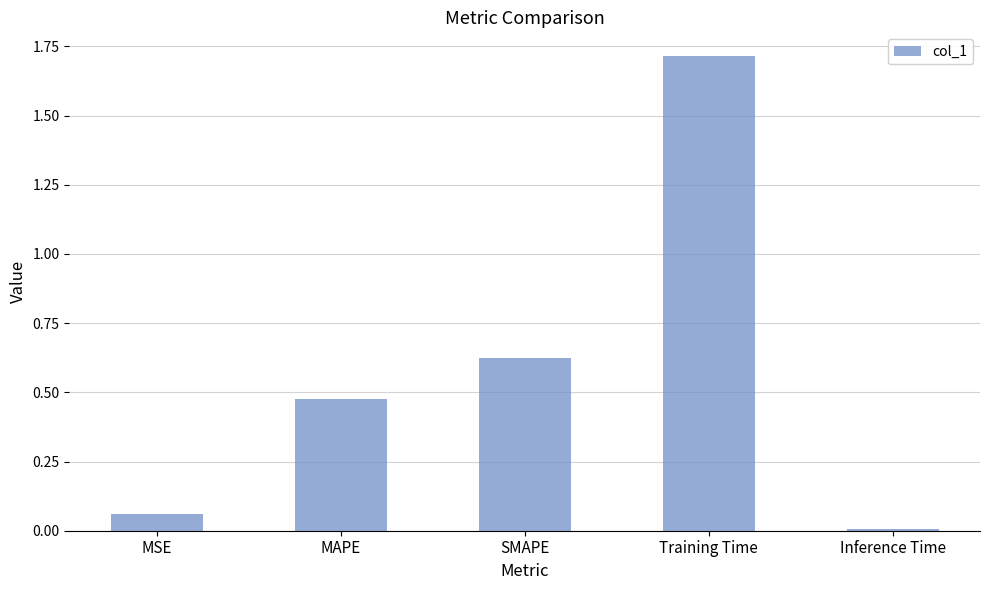

List the labels in order of value, largest first.

Training Time, SMAPE, MAPE, MSE, Inference Time